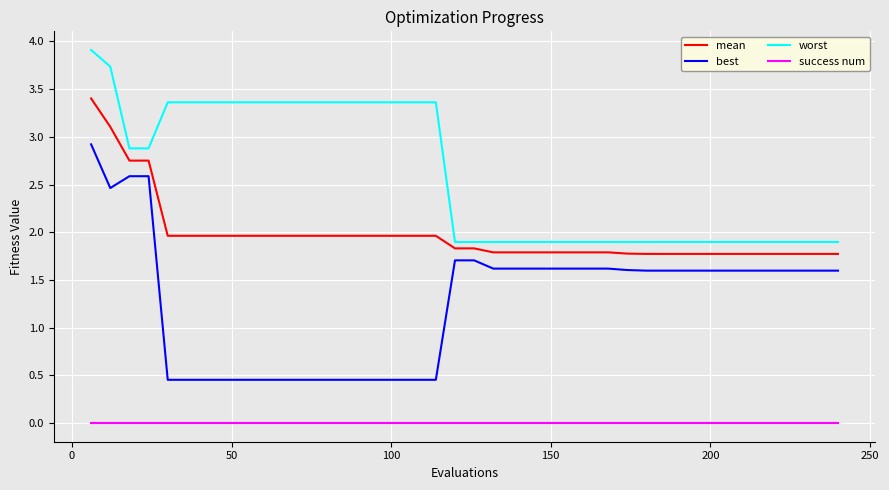

What is the maximum value shown in the chart?

3.9